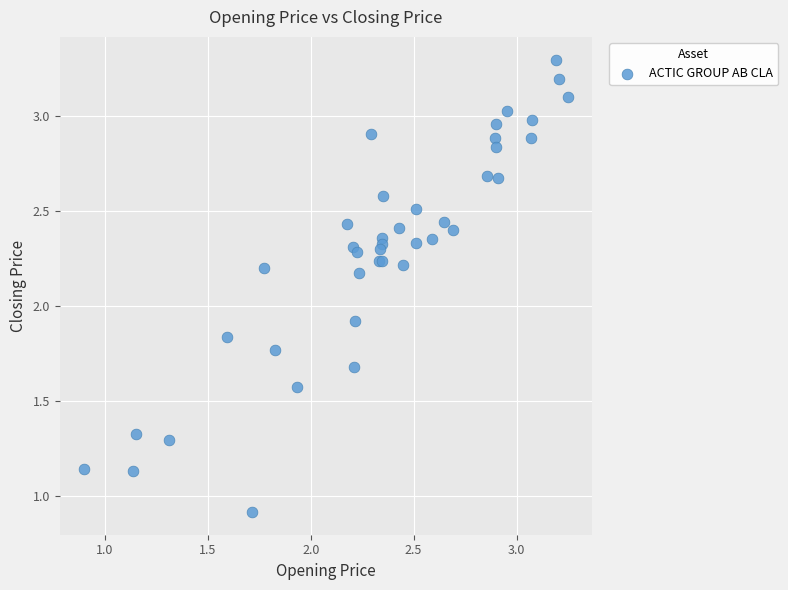

What Y value in the scatter plot is closest to 2?

1.9